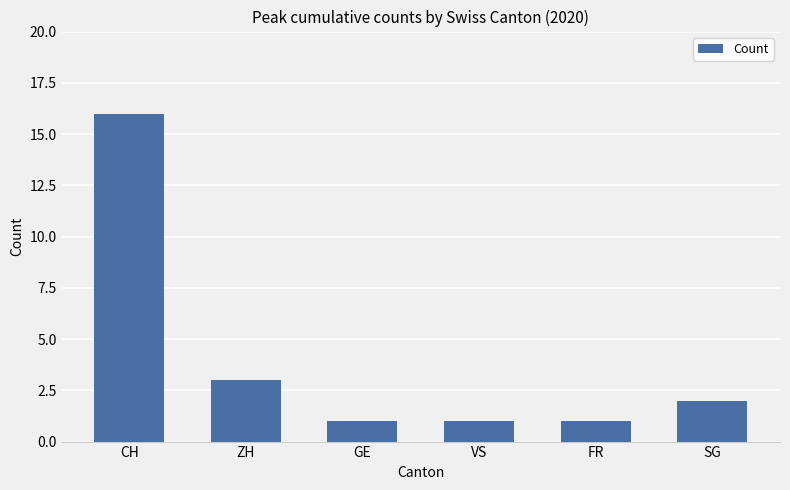

How many values are below 2?

3